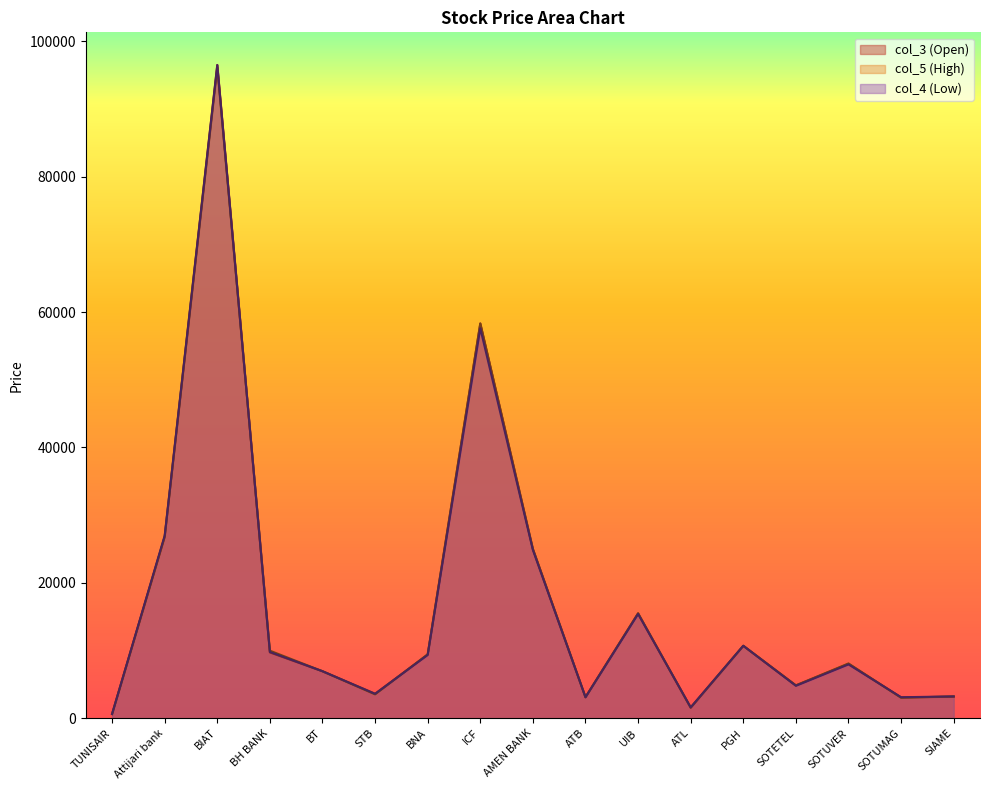

What is the label of the 2nd point from the left?

Attijari bank